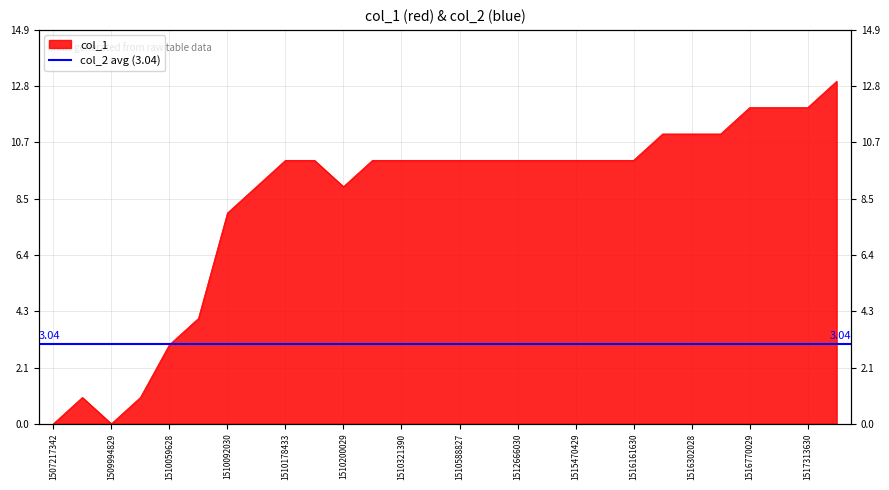

Where does the data first go above 10?

1516276831